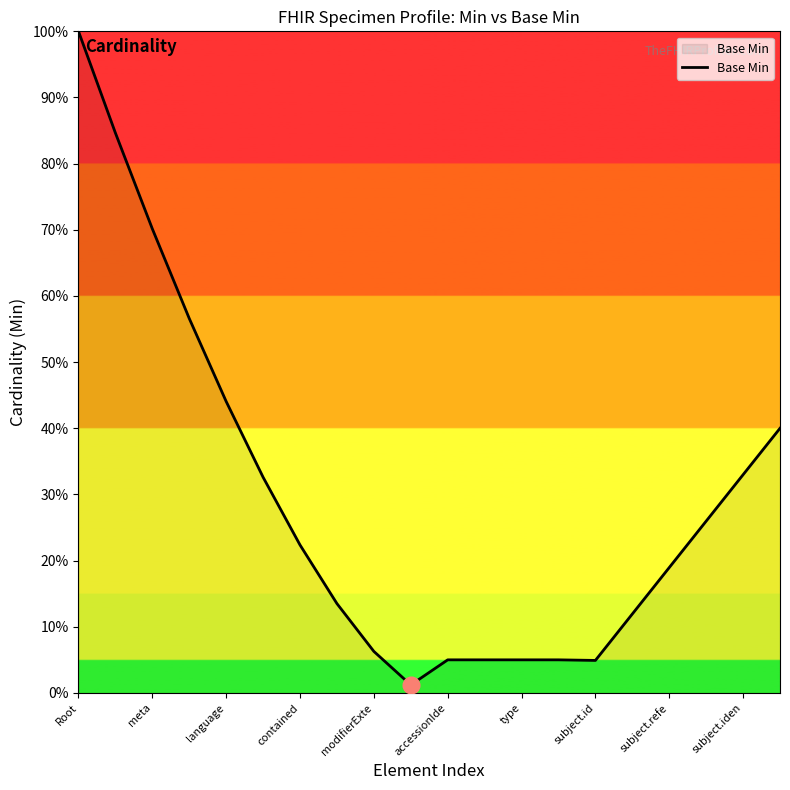

What is the difference between the maximum and minimum values?

98.8